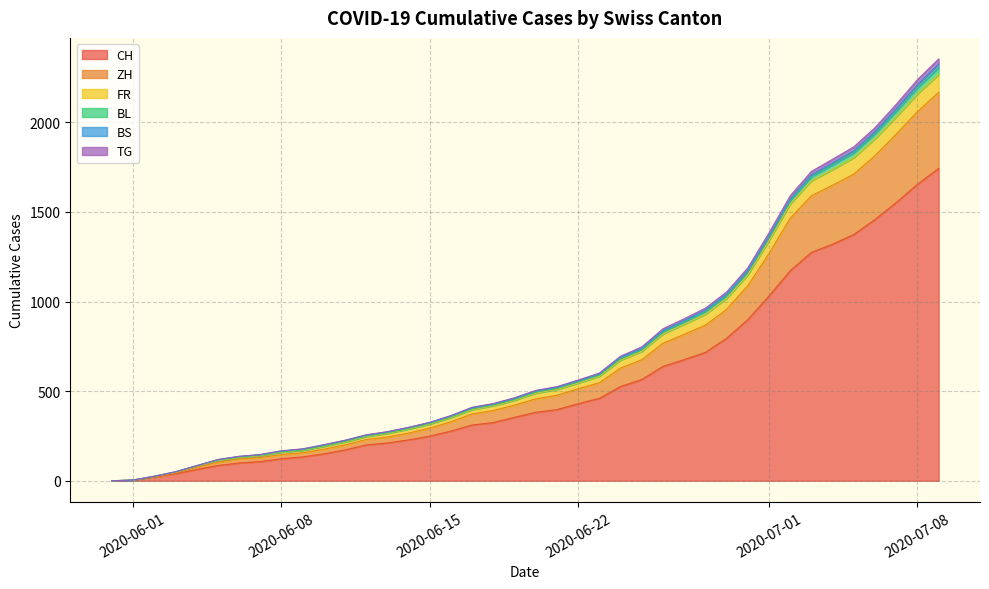

What is the difference between the highest and lowest values at 2020-06-29?

258